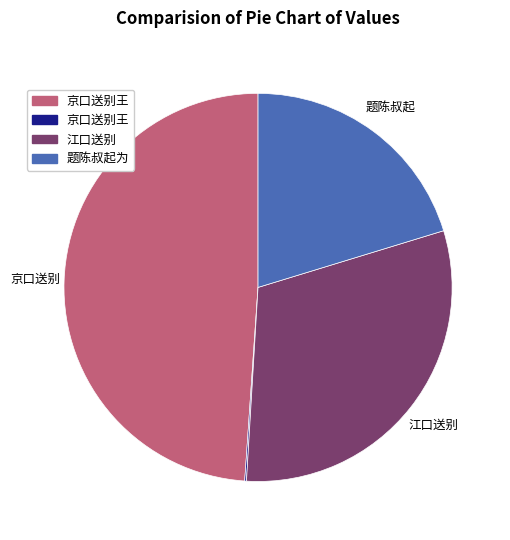

Does any single category account for the majority?

No